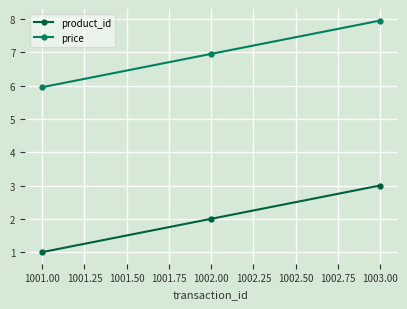

What is the label of the 1st point from the left?

1001.00